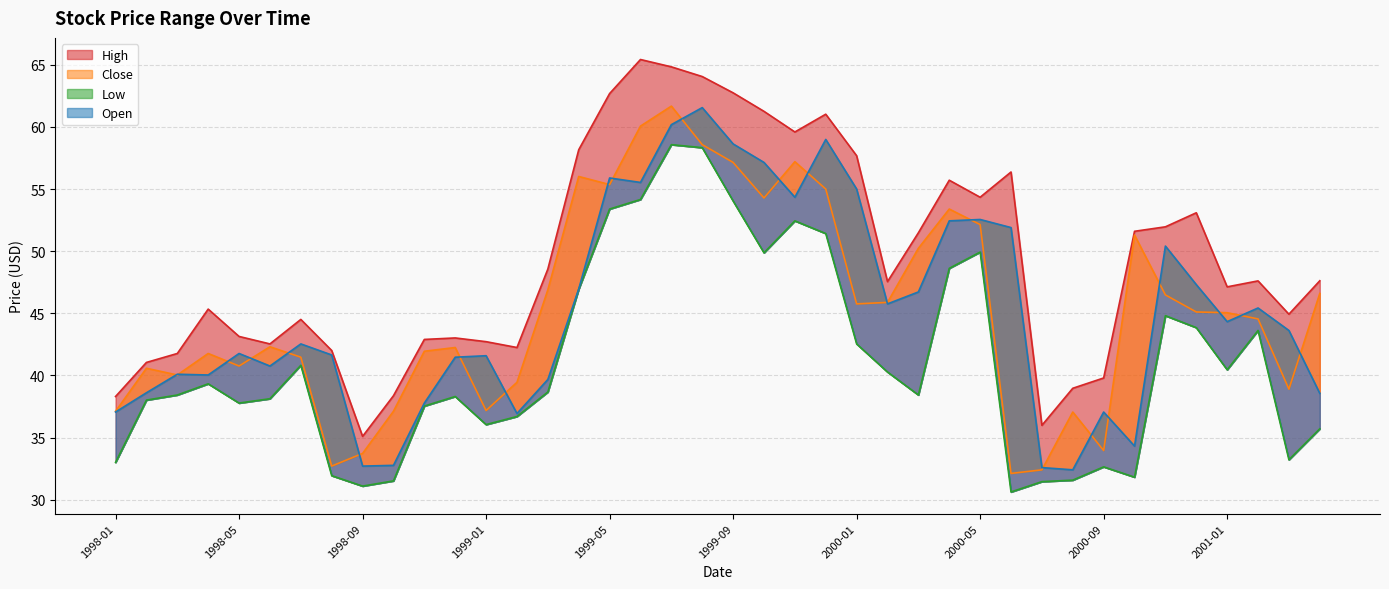

Is it true that Close equals 58.6 at 1999-08?

True